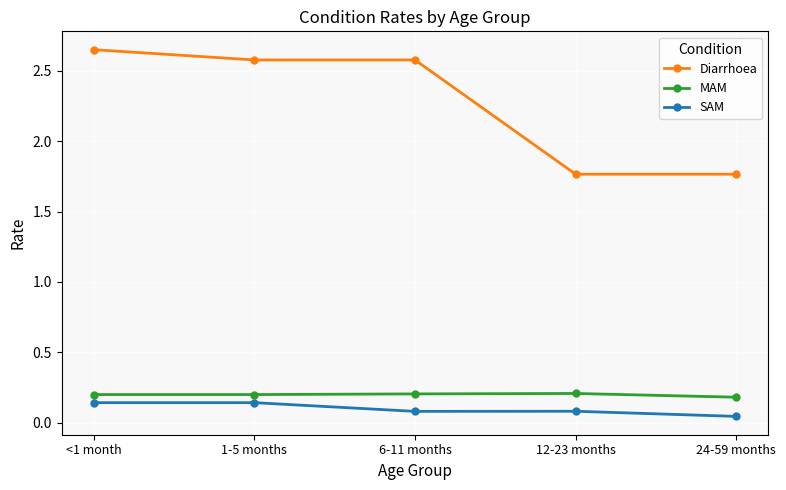

Does the chart display data point markers on the line(s)?

Yes